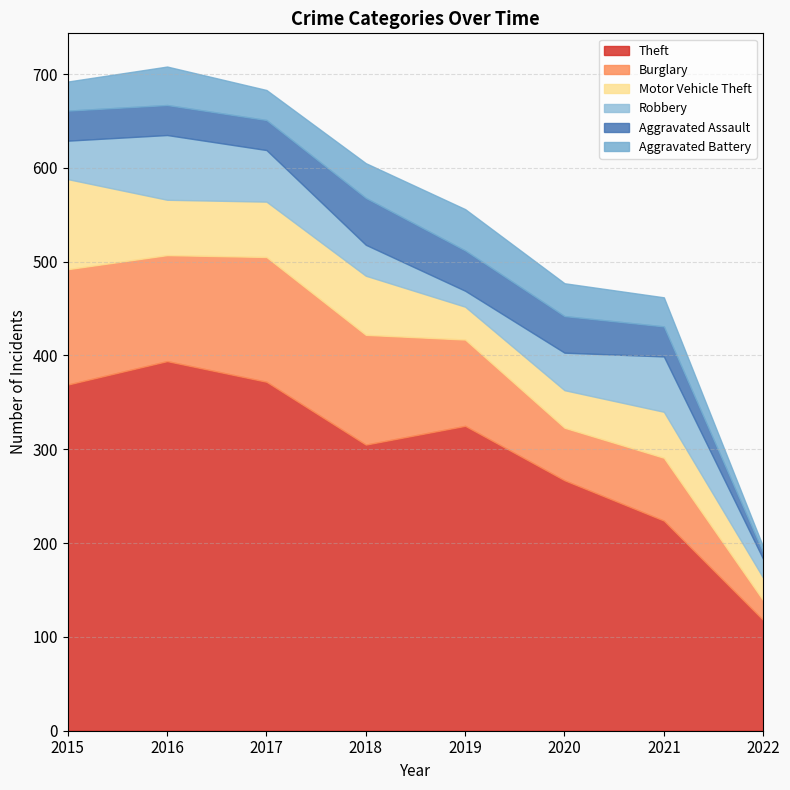

True or false: Motor Vehicle Theft and Theft intersect in this chart.

False